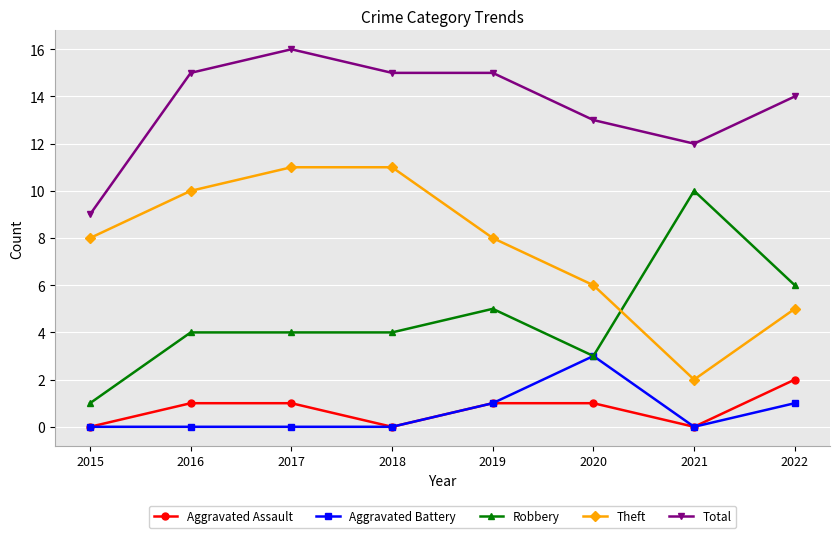

Which category has the highest value across all series?

2017